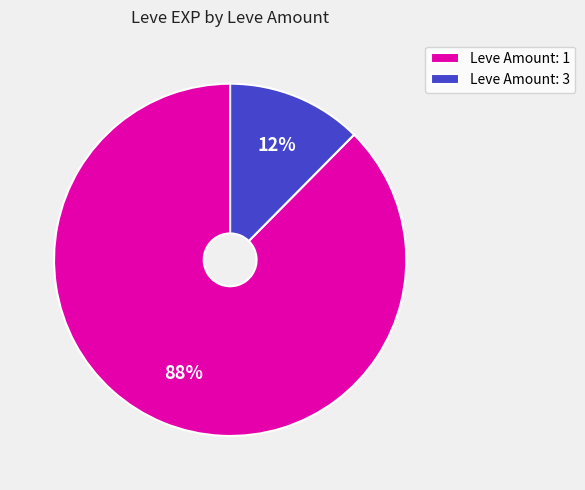

To the nearest percent, what is the average slice percentage?

50%